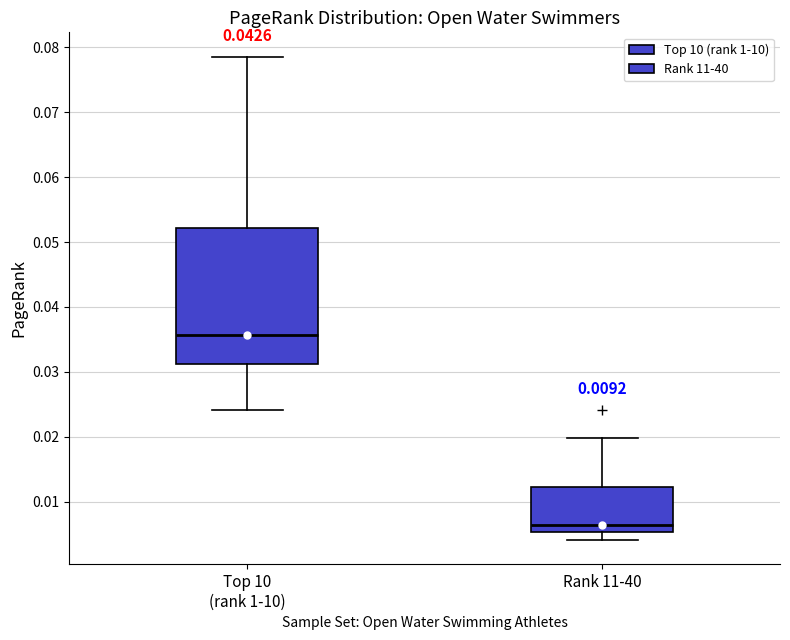

Reading left to right, transcribe this box plot: for each box, give where its median line is, the range the box spans, and where its two whiskers end, as read against the y-axis. The values are not printed on the chart, so give them approximately, as read against the axis.

Top 10 (rank 1-10): median 0.036, box 0.031 to 0.052, whiskers 0.024 to 0.079
Rank 11-40: median 0.006, box 0.005 to 0.012, whiskers 0.004 to 0.020